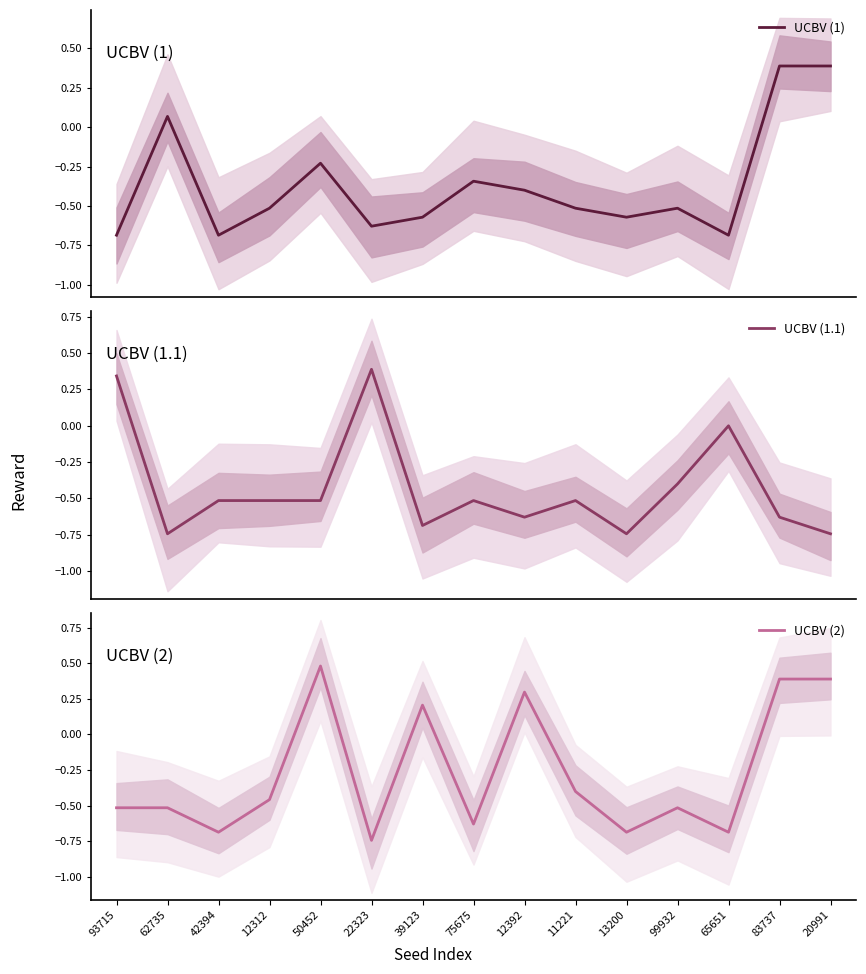

Is this an area chart (filled region under the line)?

No